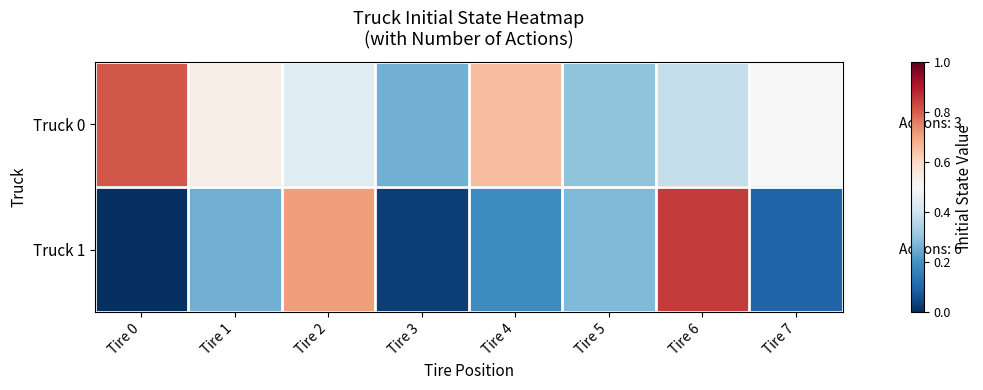

At which category is the sum across all series the highest?

Tire 6